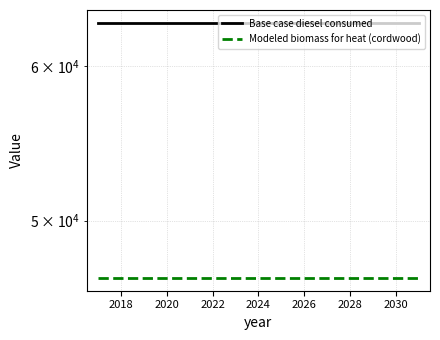

What is the sum of the Base case diesel consumed values at 2020 and 2028?

126326.0